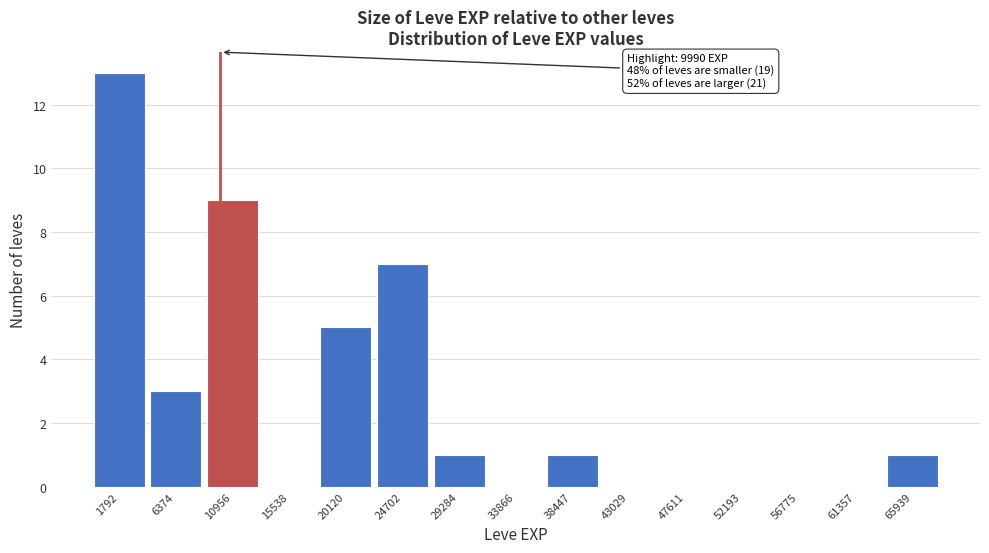

Which range on the x-axis has the tallest bar?

-500 to 4000